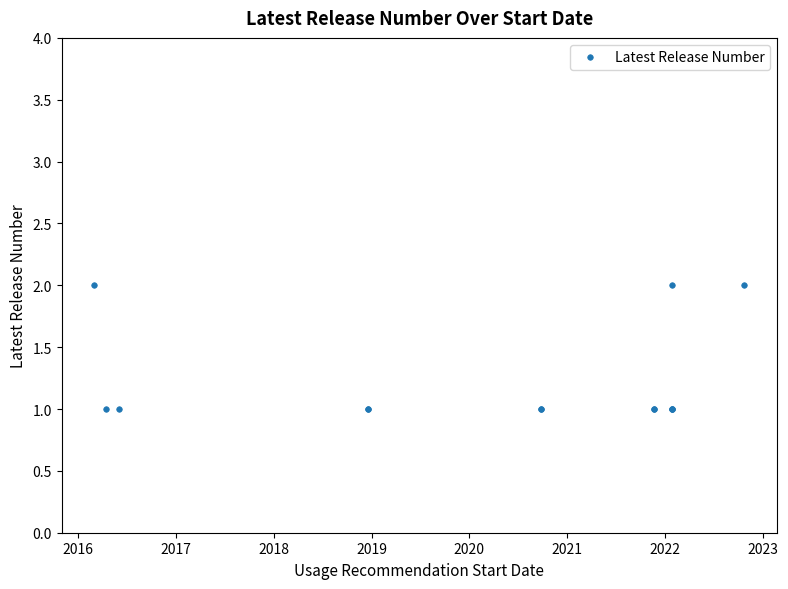

What is the average value?

1